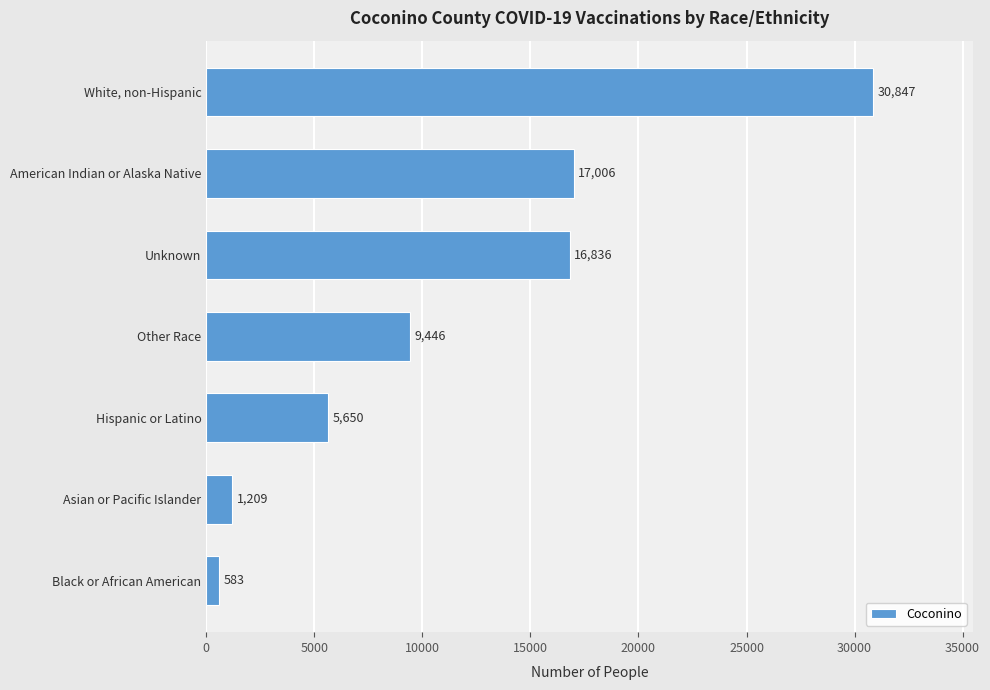

What is the sum of all values?

81577